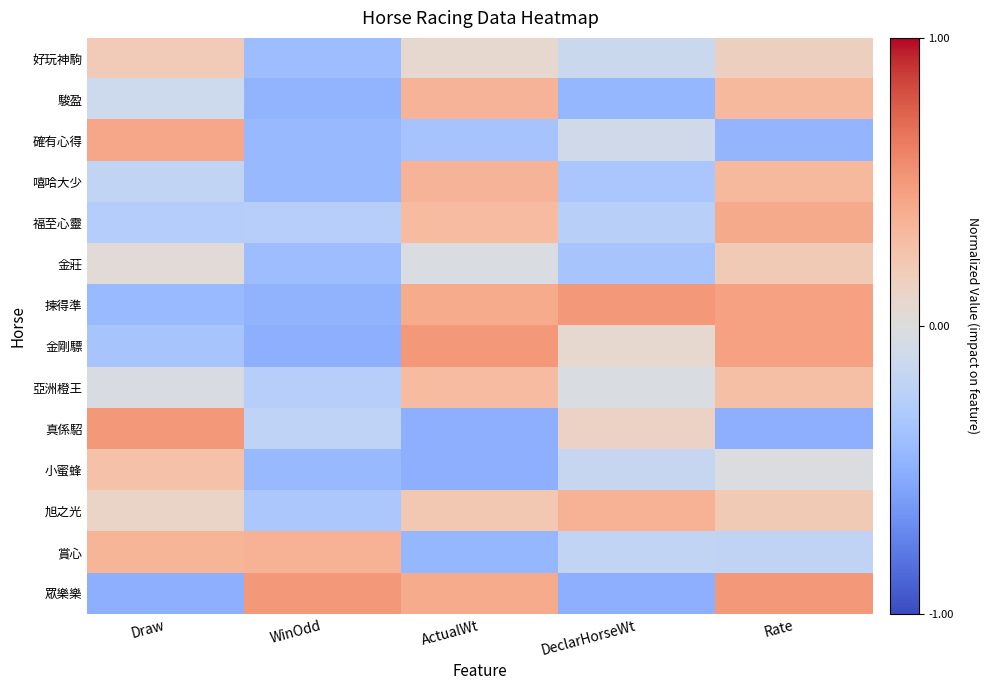

What is the spread (max minus min) of values at WinOdd?

1.0